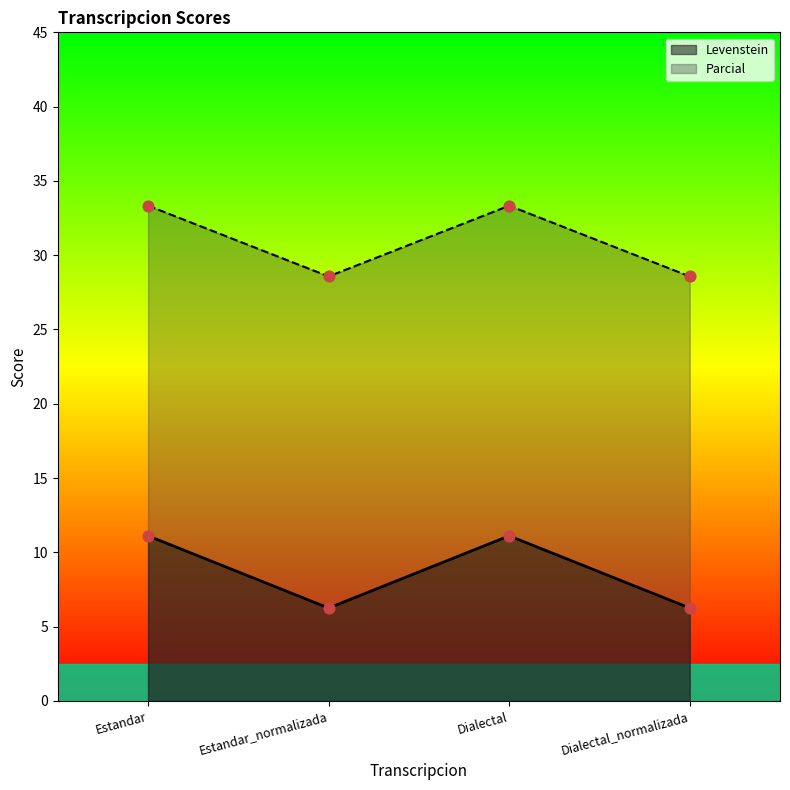

Which series has the largest Y range (max minus min)?

Parcial